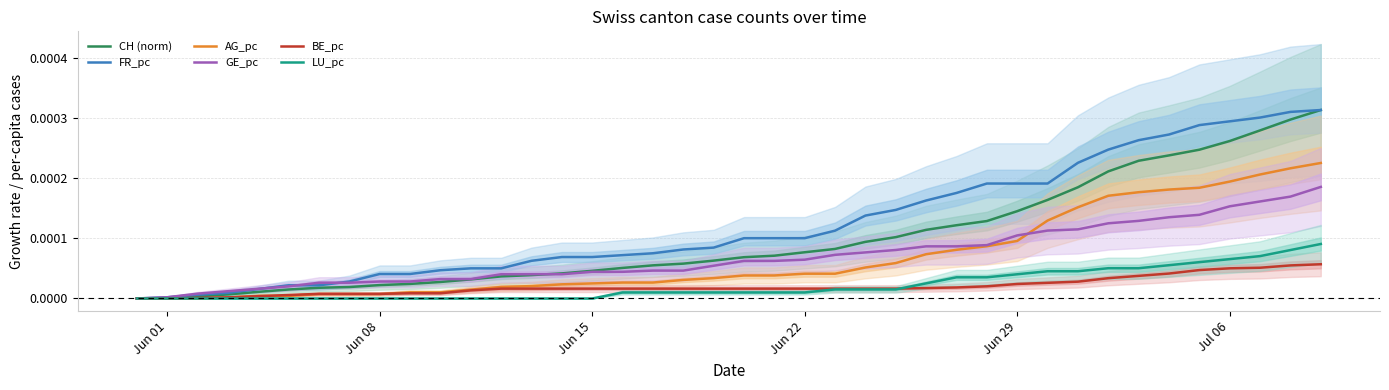

Is the value of CH (norm) at Jun 01 greater than the value of AG_pc at Jun 15?

No